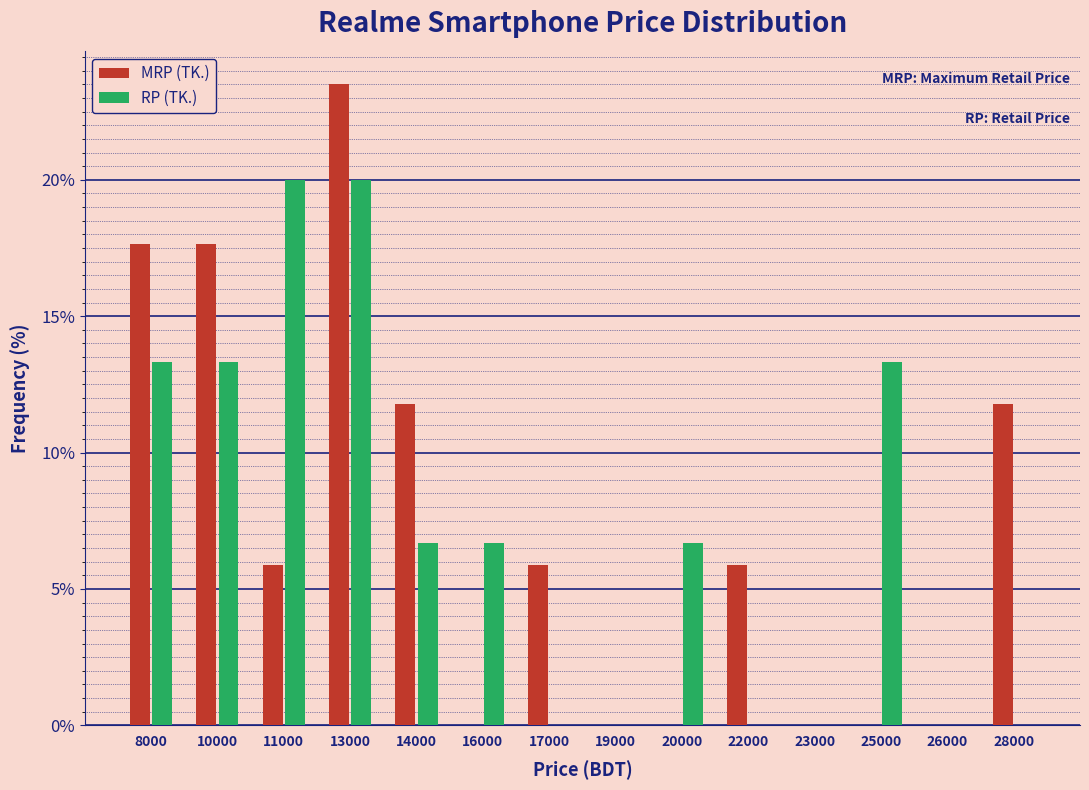

Reading left to right, what are all the values shown in this chart?

MRP (TK.): 8000=17.6	10000=17.6	11000=5.9	13000=23.5	14000=11.8	16000=0.0	17000=5.9	19000=0.0	20000=0.0	22000=5.9	23000=0.0	25000=0.0	26000=0.0	28000=11.8
RP (TK.): 8000=13.3	10000=13.3	11000=20.0	13000=20.0	14000=6.7	16000=6.7	17000=0.0	19000=0.0	20000=6.7	22000=0.0	23000=0.0	25000=13.3	26000=0.0	28000=0.0